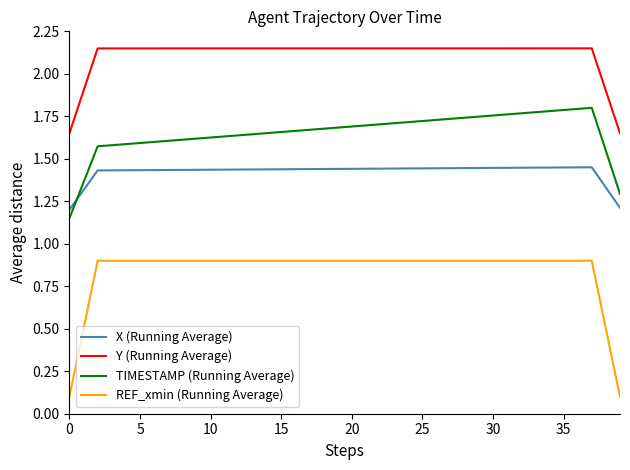

True or false: REF_xmin (Running Average) and Y (Running Average) intersect in this chart.

False